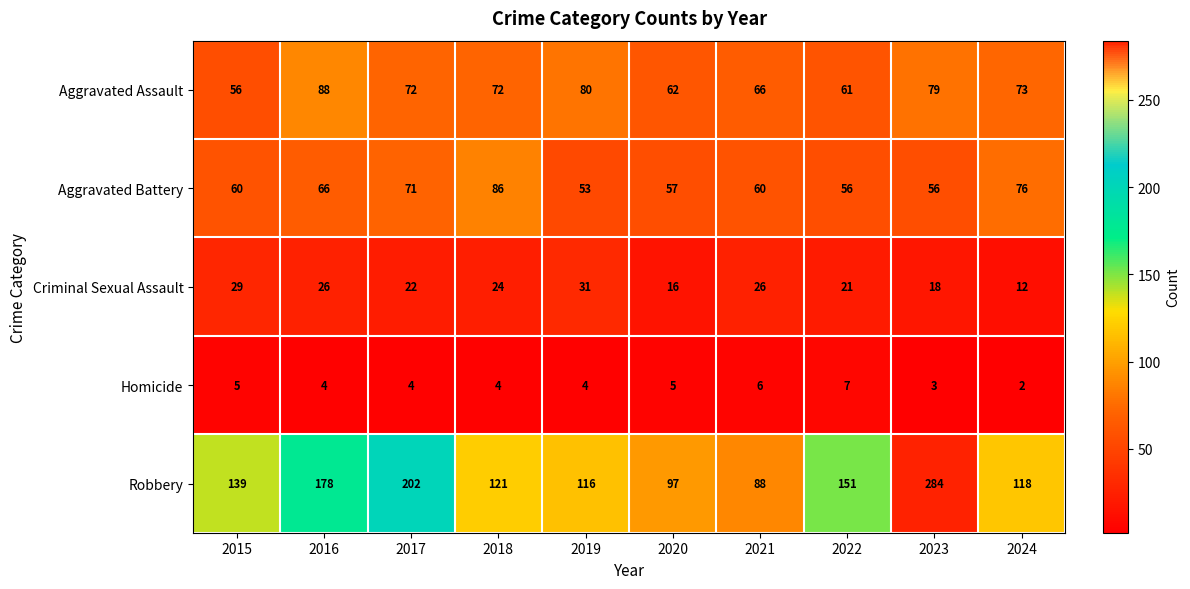

The value of Criminal Sexual Assault at 2020 is 16. True or false?

True